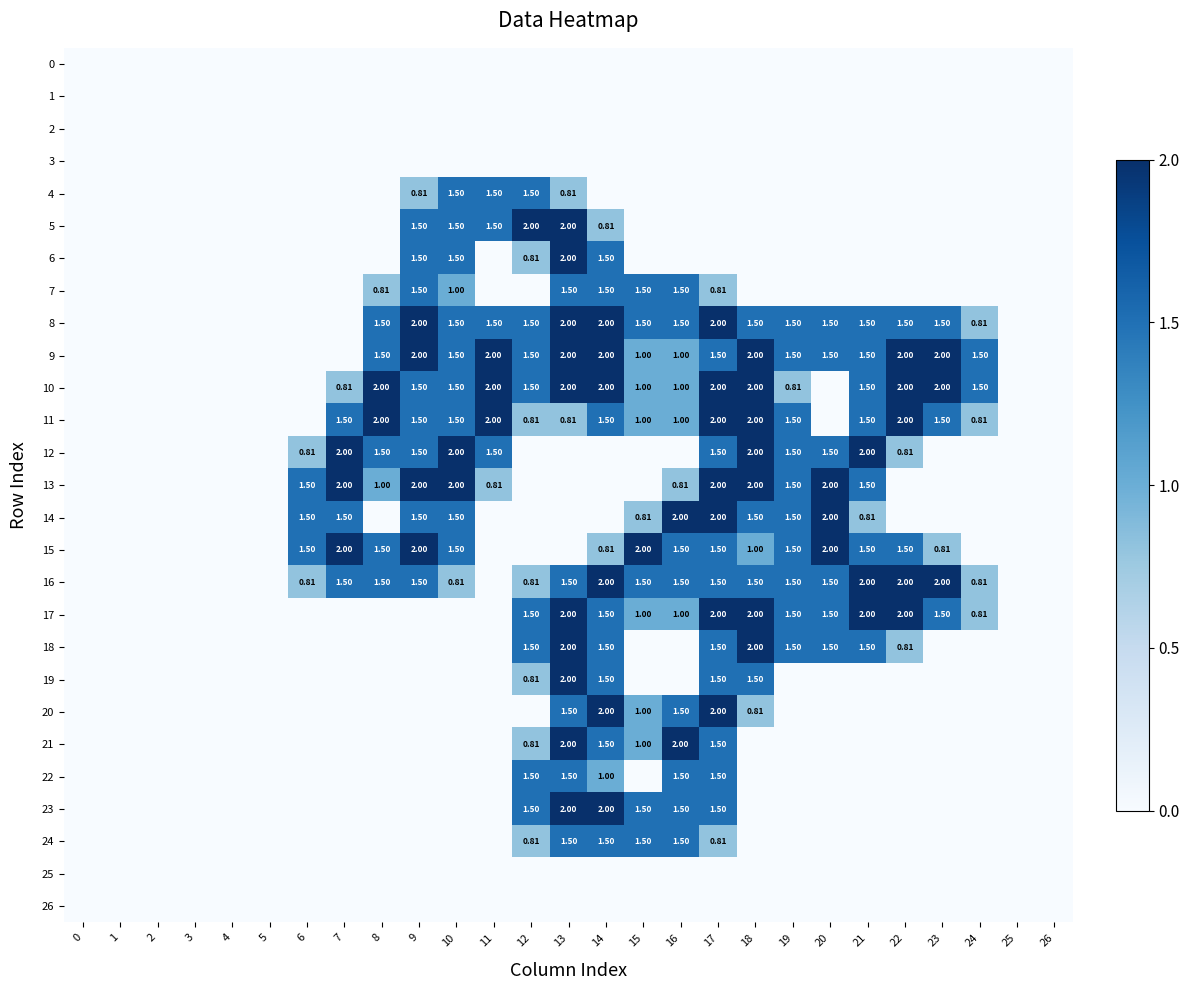

What is the maximum value shown in the chart?

2.0